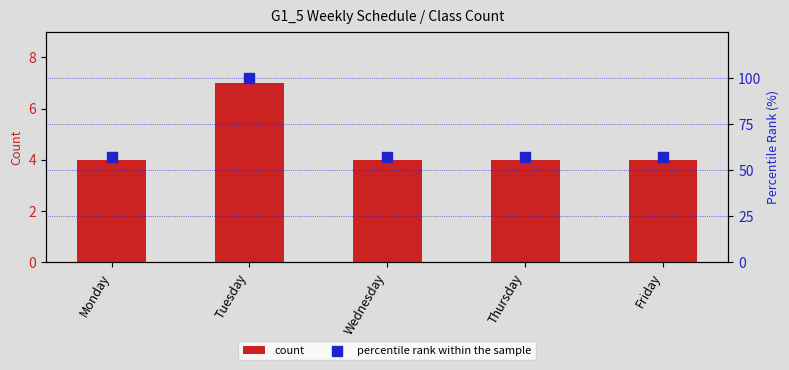

At which category is the sum across all series the highest?

Tuesday